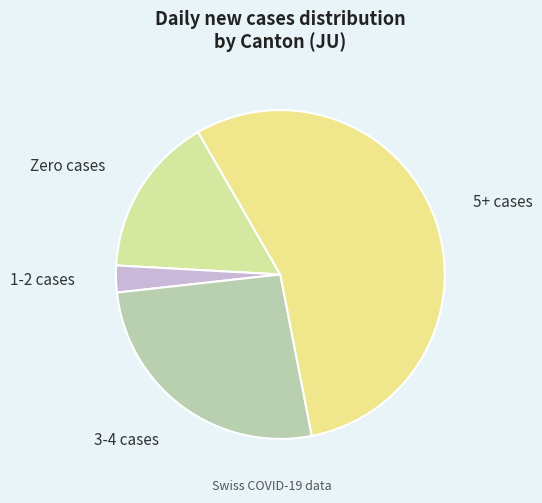

How many segments does this pie chart have?

4